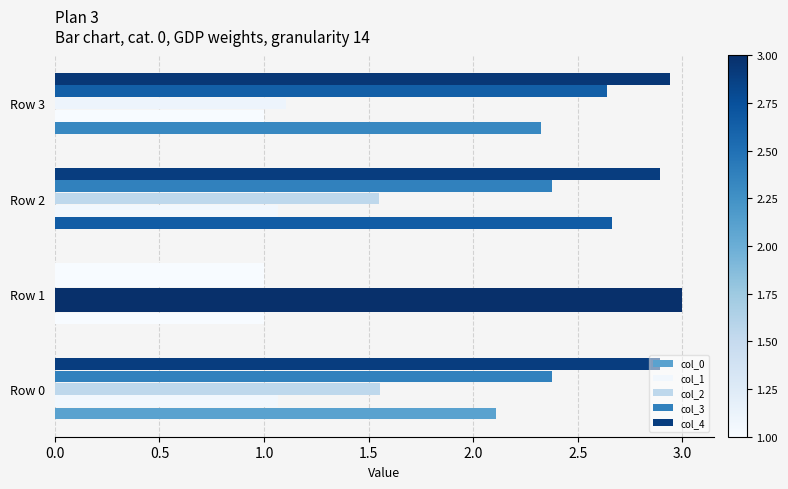

What is the maximum value shown in the chart?

3.0